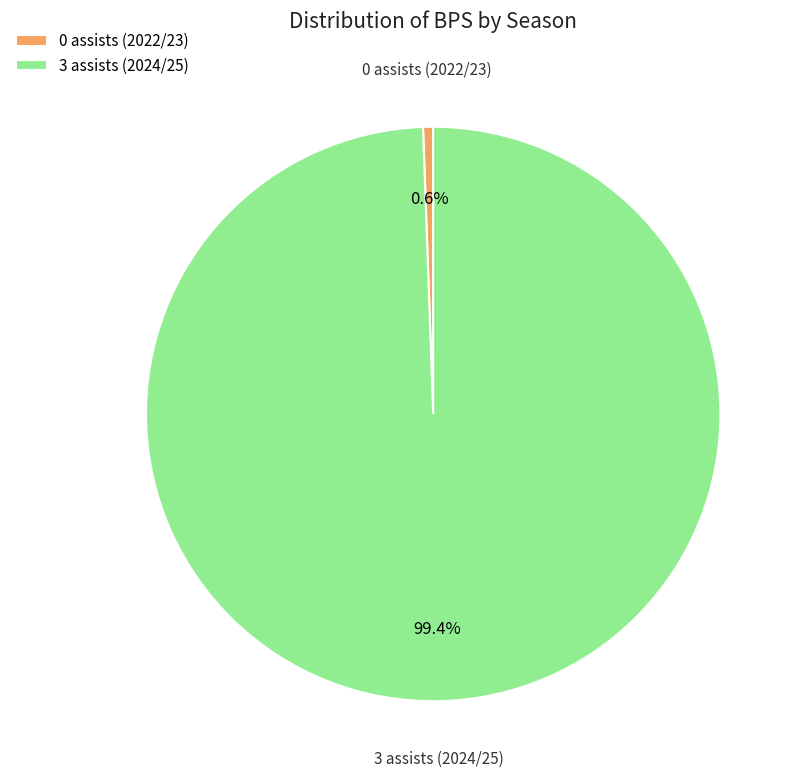

Is 3 assists (2024/25) the majority of the pie?

Yes